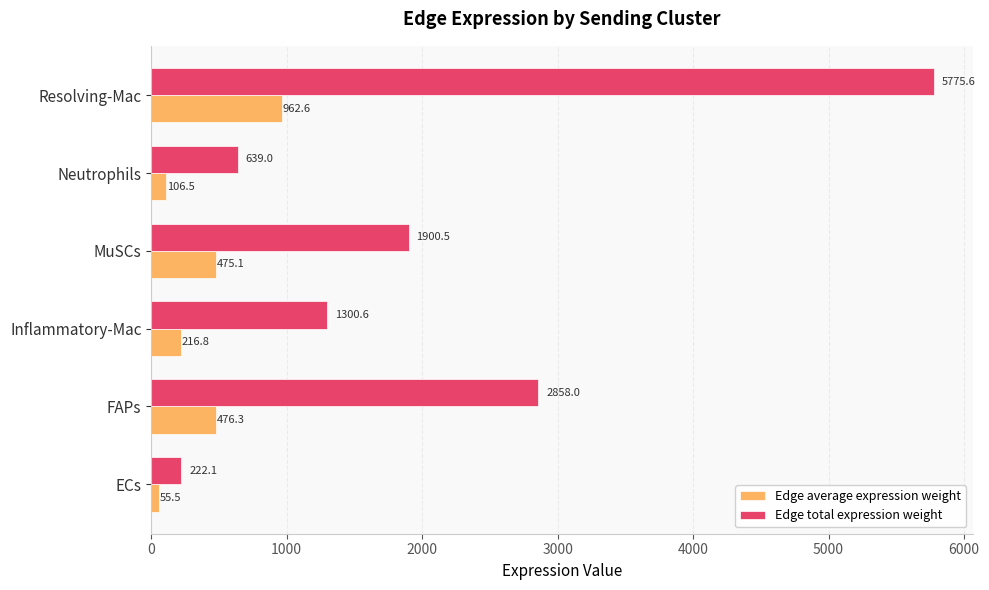

List the labels in order of Edge total expression weight value, smallest first.

ECs, Neutrophils, Inflammatory-Mac, MuSCs, FAPs, Resolving-Mac